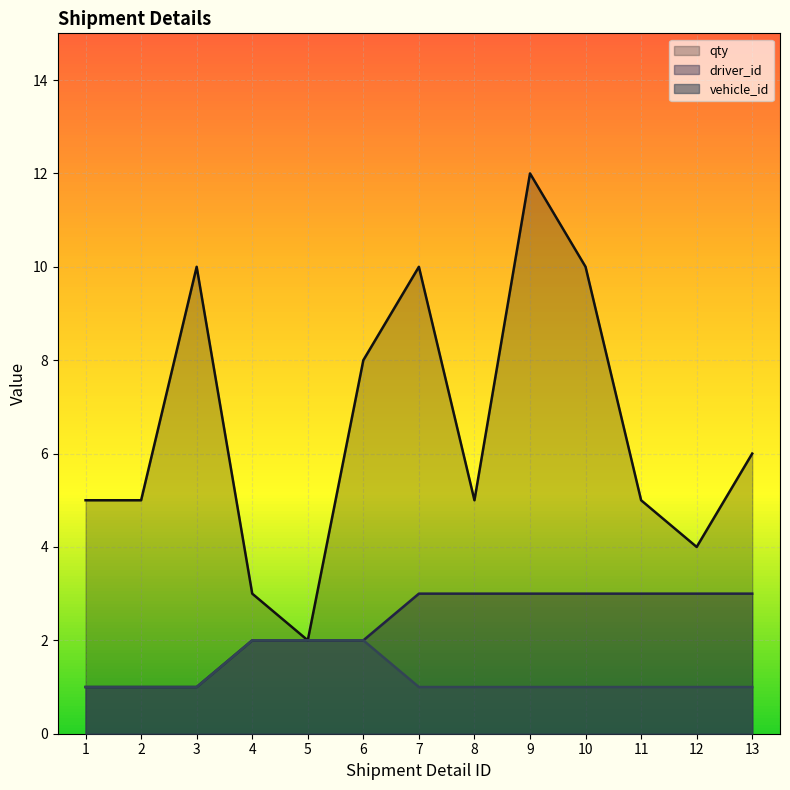

Which series has the largest total across all categories?

qty